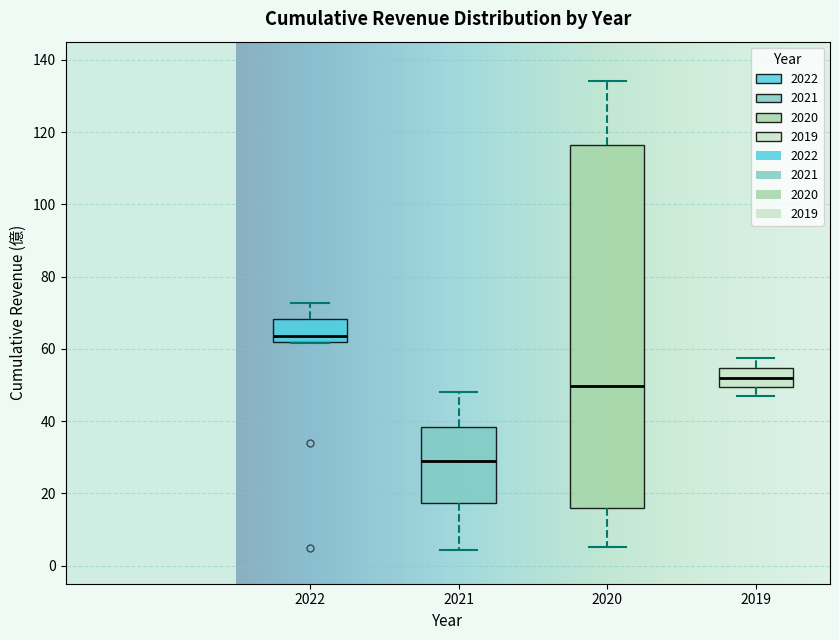

Reading left to right, read every box against the y-axis: the position of its median line, the range the box covers, and the ends of its whiskers. The values are not printed on the chart, so give them approximately, as read against the axis.

2022: median 64, box 62 to 68, whiskers 62 to 72
2021: median 28, box 18 to 38, whiskers 4 to 48
2020: median 50, box 16 to 116, whiskers 6 to 134
2019: median 52, box 50 to 54, whiskers 48 to 58